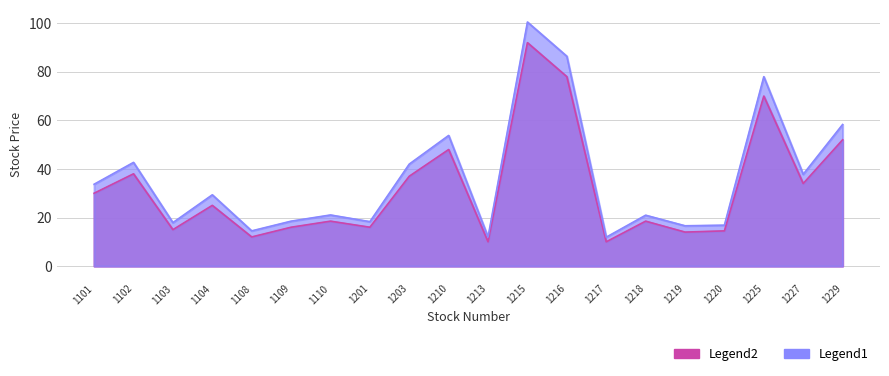

Which series changed the most between 1108 and 1210?

Legend1